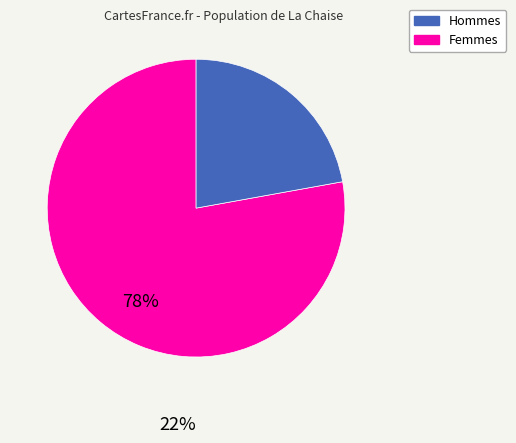

Count the number of slices in the pie.

2